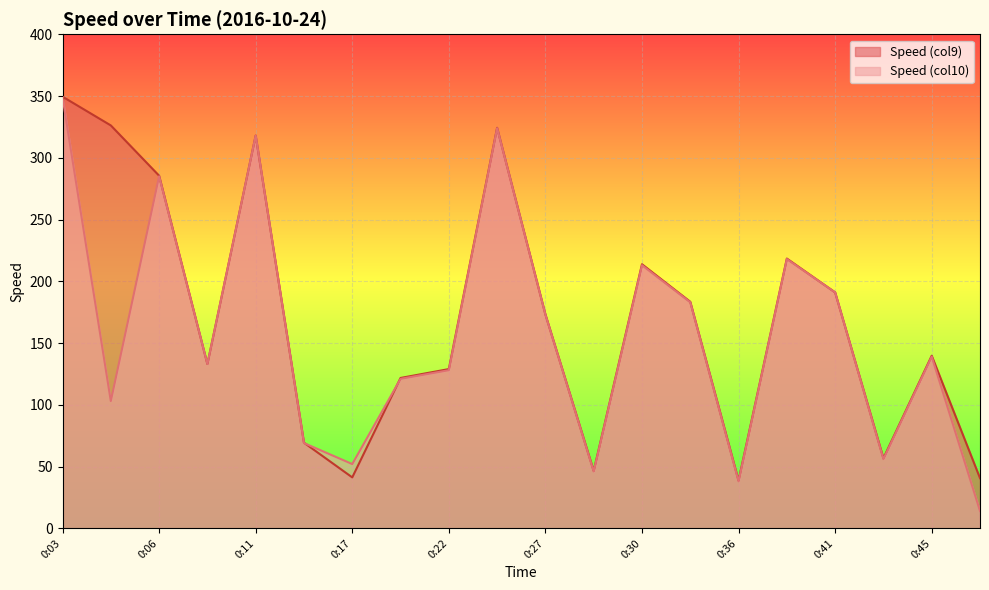

True or false: Speed (col9) has more than 0 interior local peaks.

True